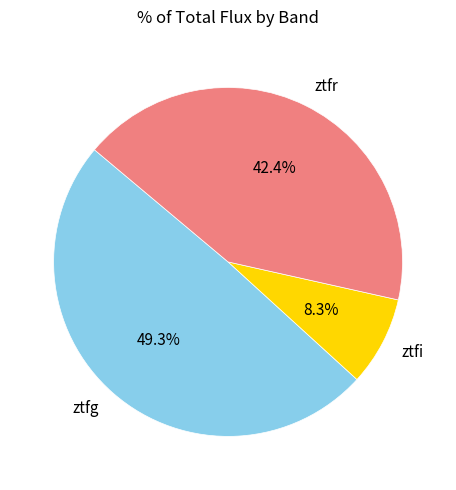

Is the sum of ztfr and ztfg greater than half?

Yes